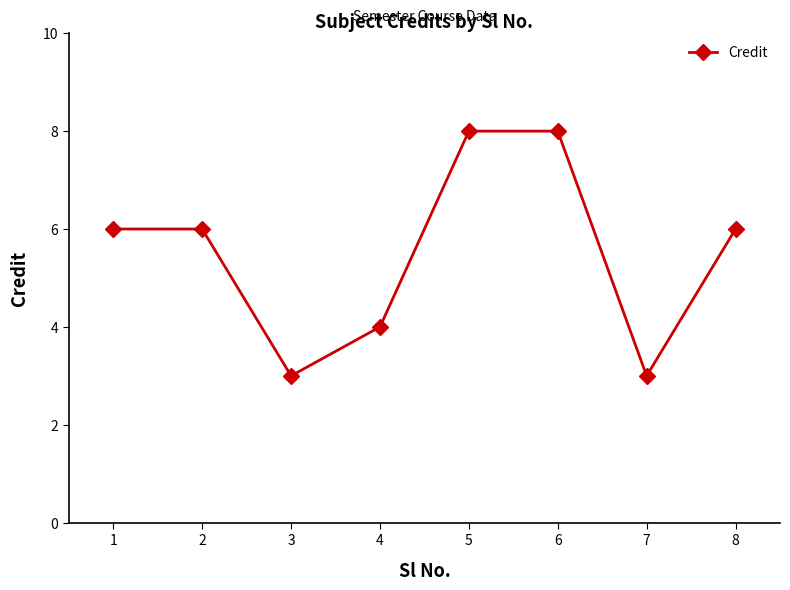

The value at 6 is 8. True or false?

True